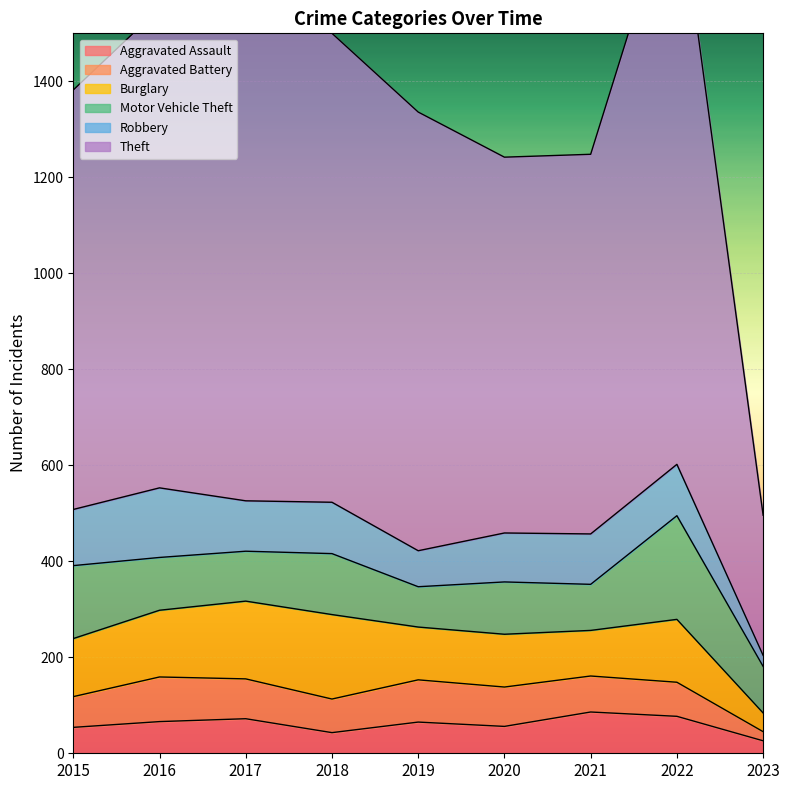

True or false: Aggravated Assault has a value of 56 at 2020.

True